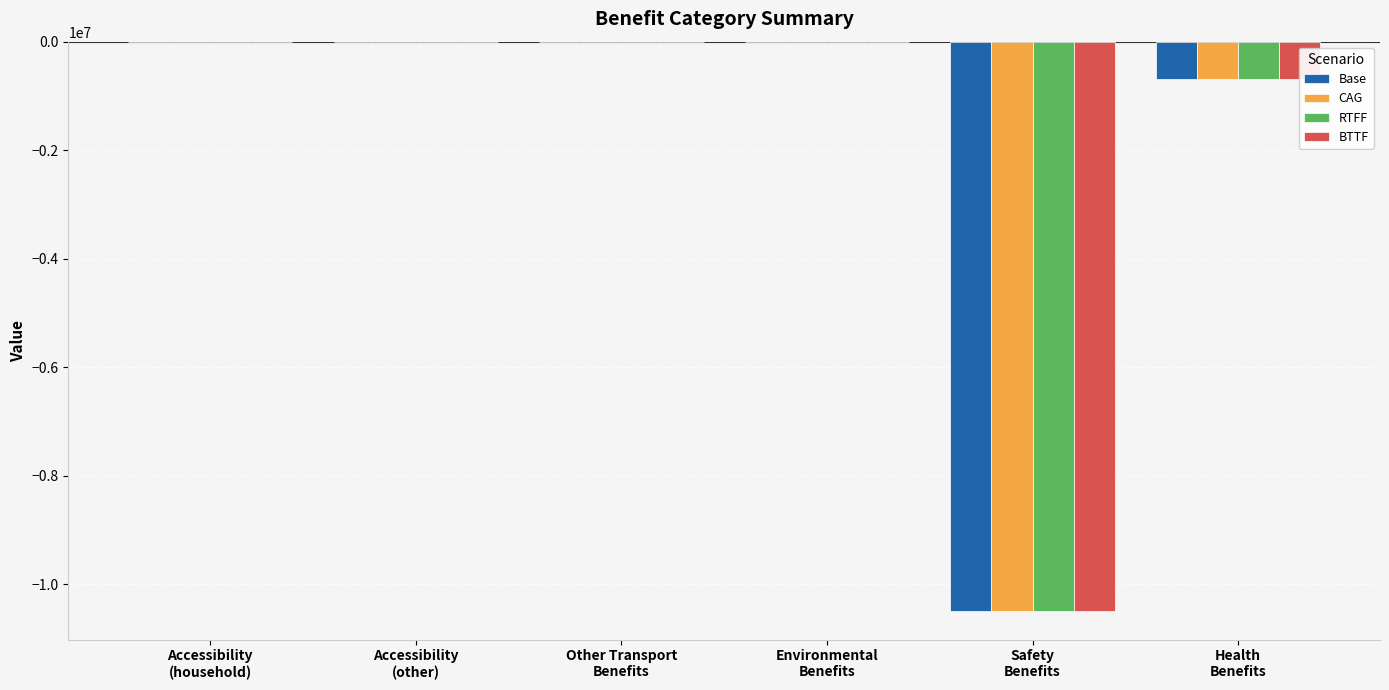

What is the sum of all BTTF values?

-11190366.8